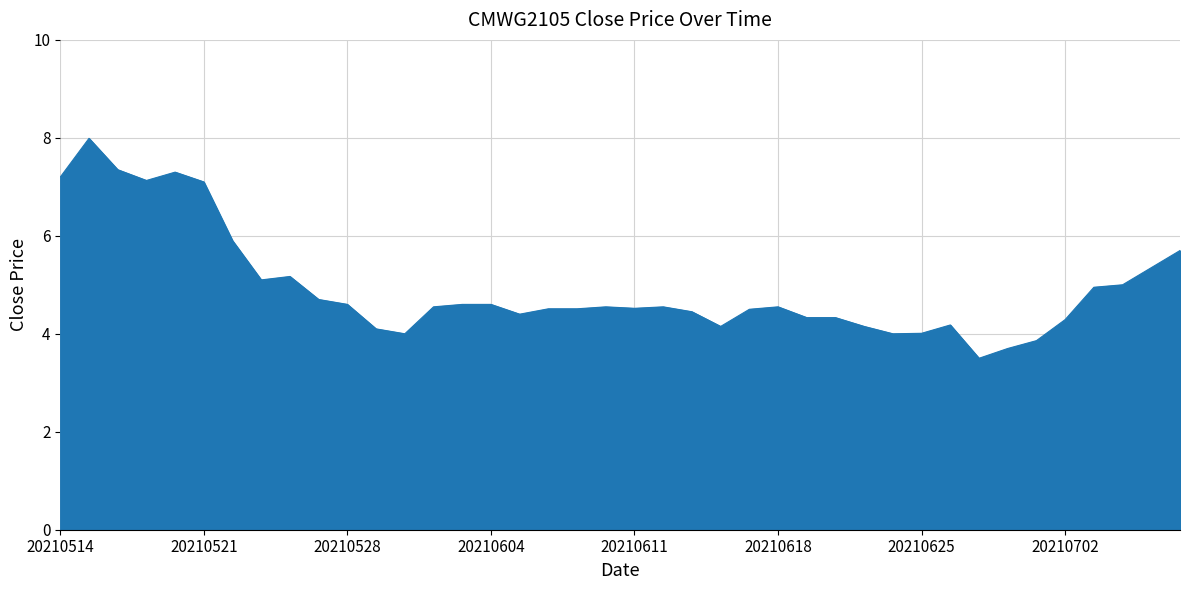

What is the difference between the maximum and minimum values?

4.5